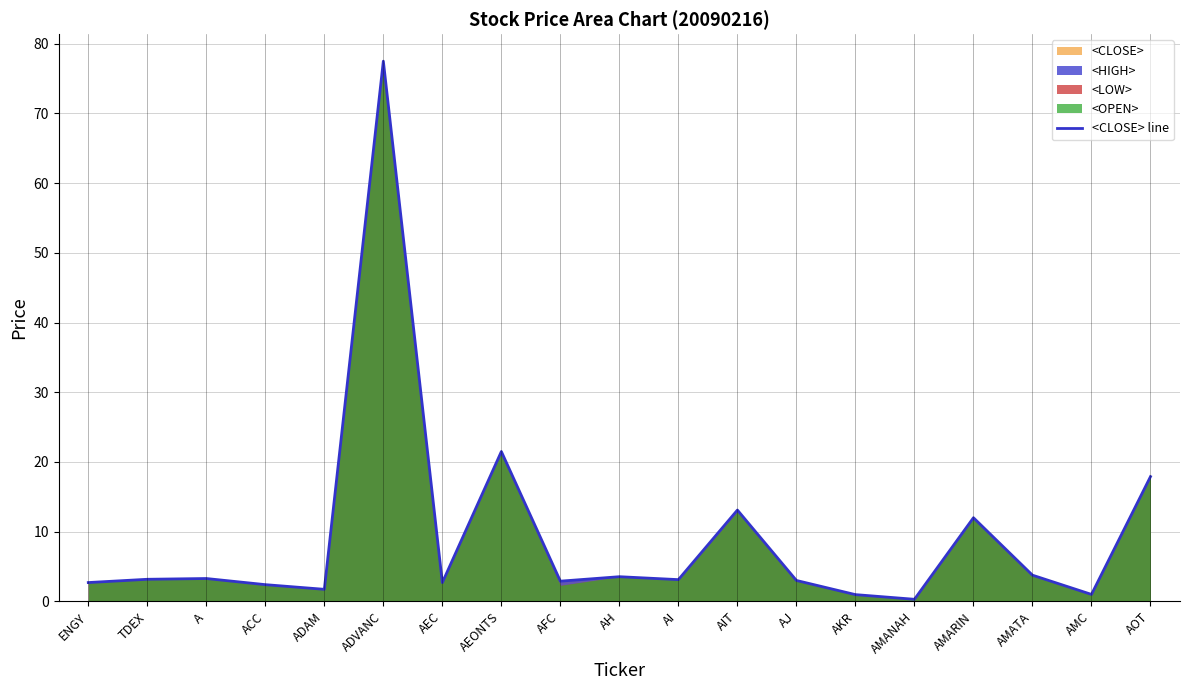

Does the chart have visible grid lines?

Yes